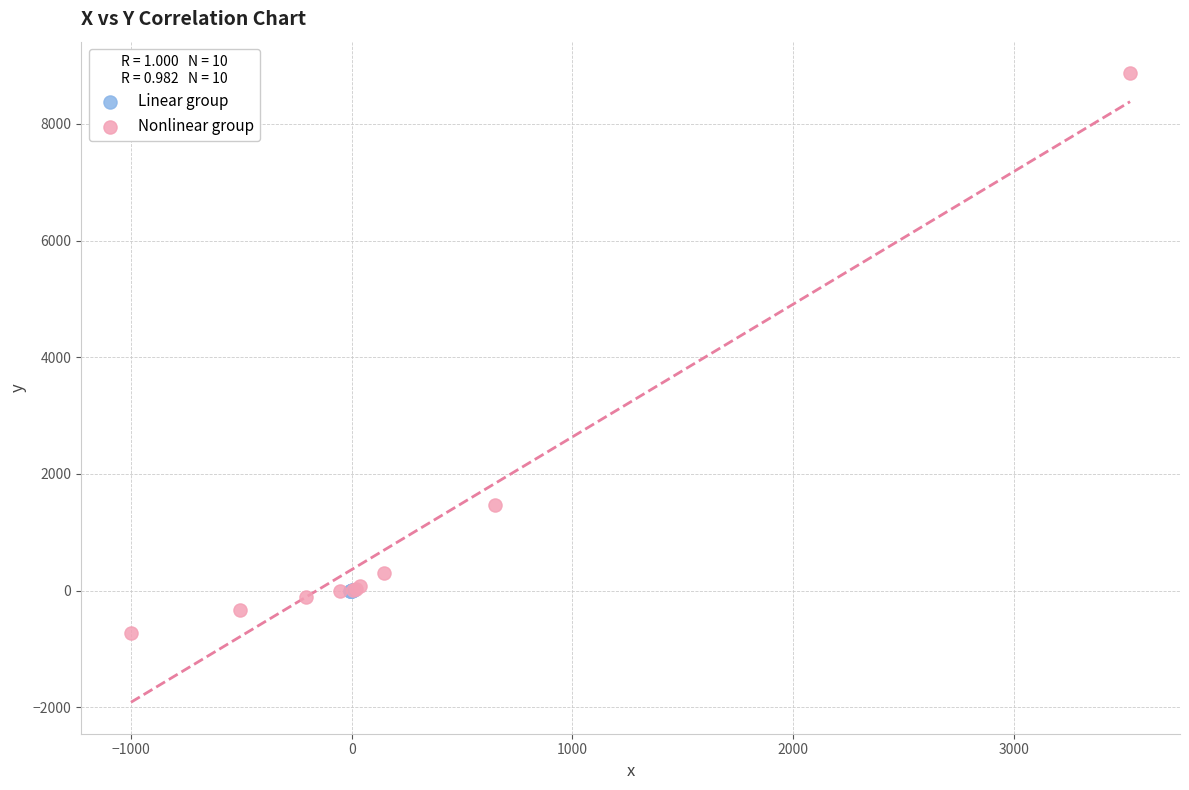

Which series has the largest Y range (max minus min)?

Nonlinear group